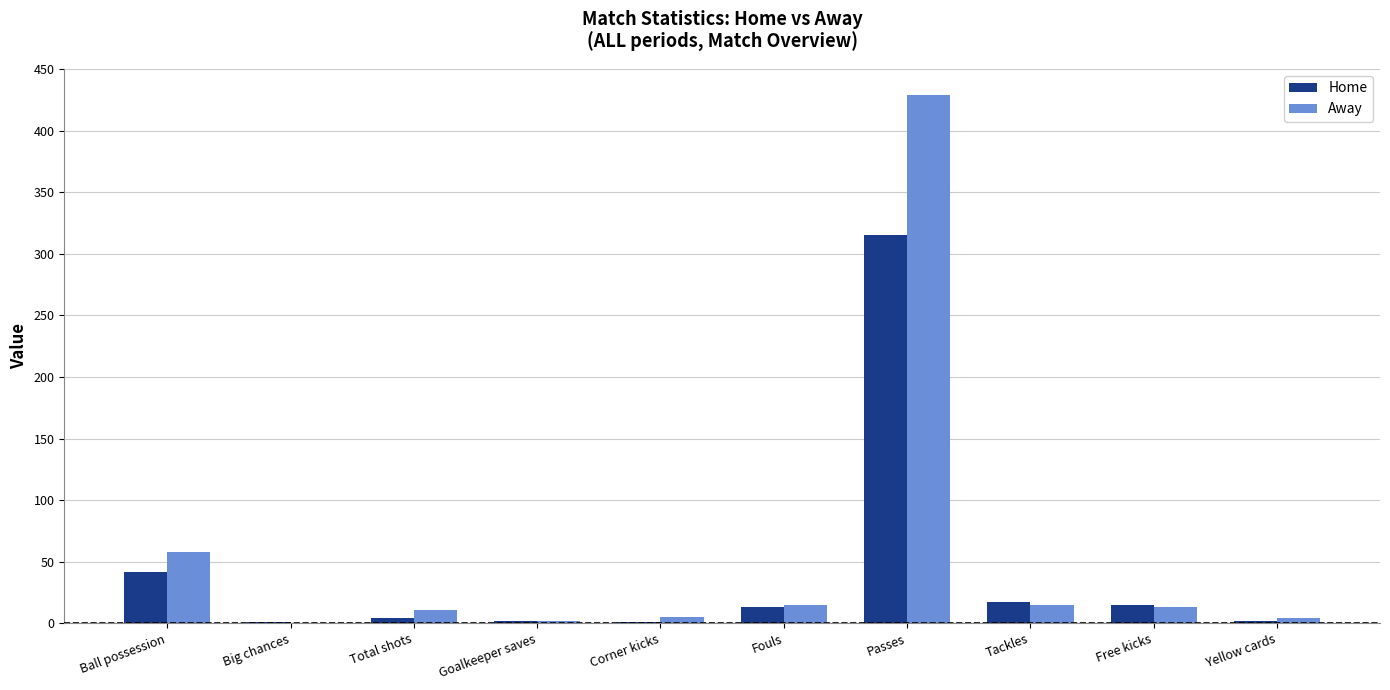

At which category is the sum across all series the highest?

Passes